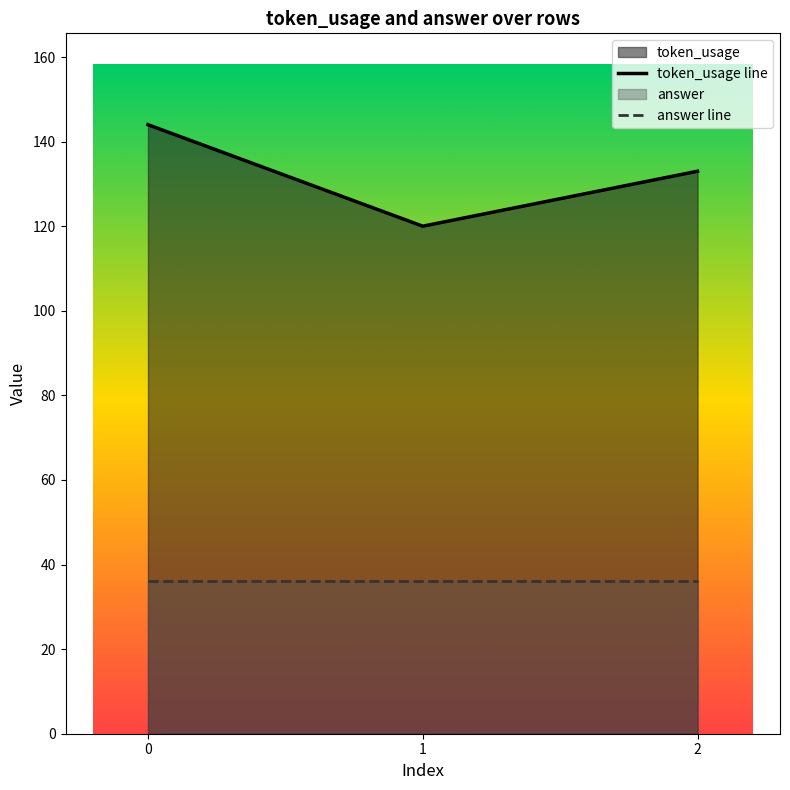

Is the value of answer line at 0 greater than the value of token_usage line at 0?

No